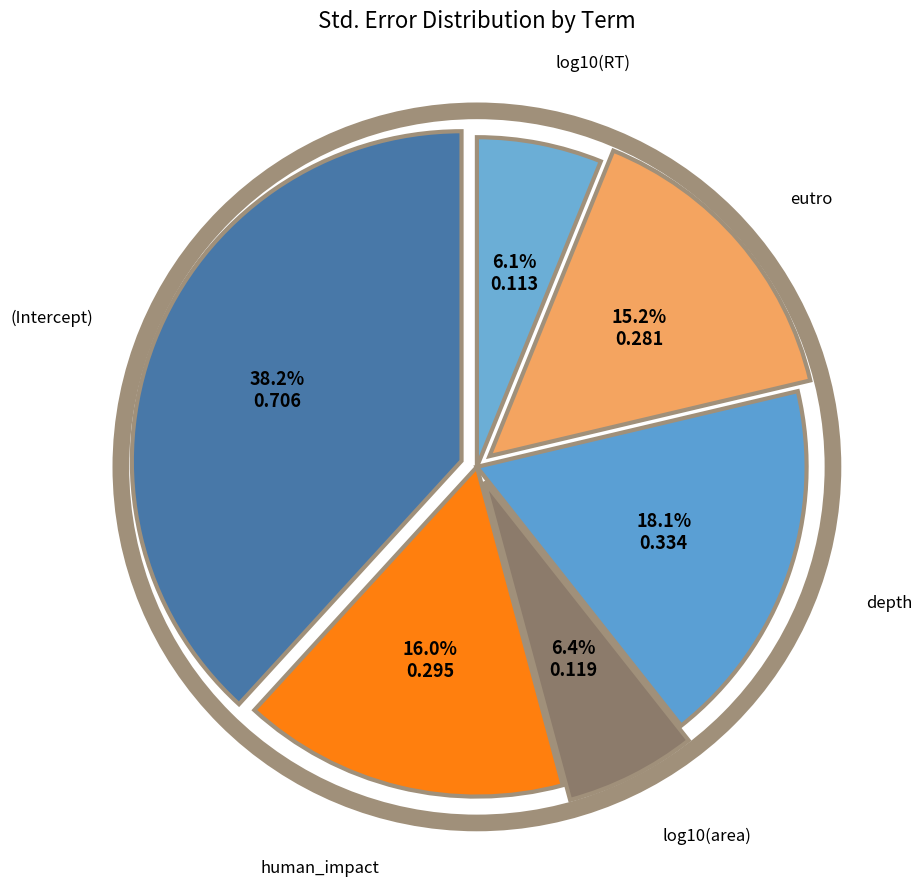

What is the largest slice in the pie chart?

(Intercept)